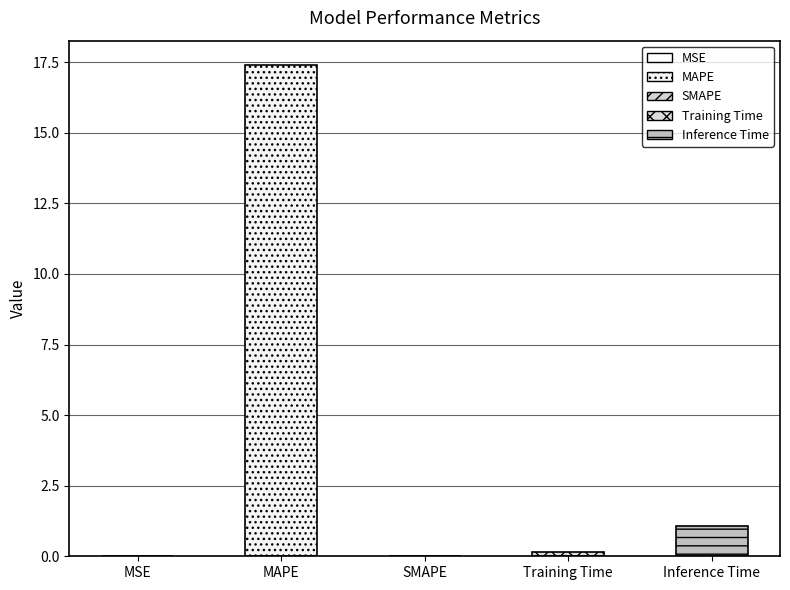

What is the greatest value displayed?

17.4